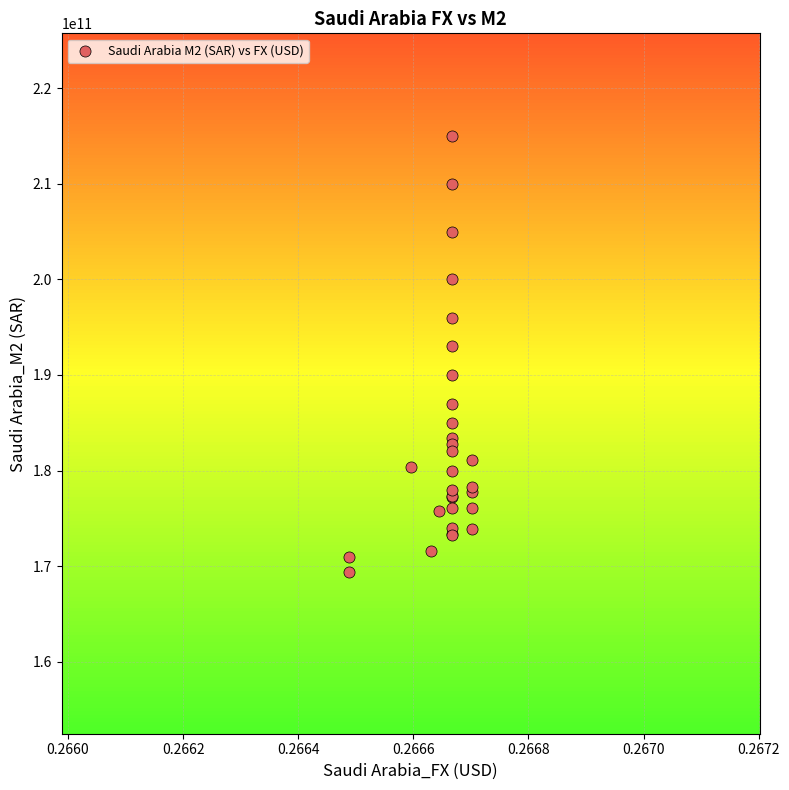

What Y value in the scatter plot is closest to 192197500000?

193000000000